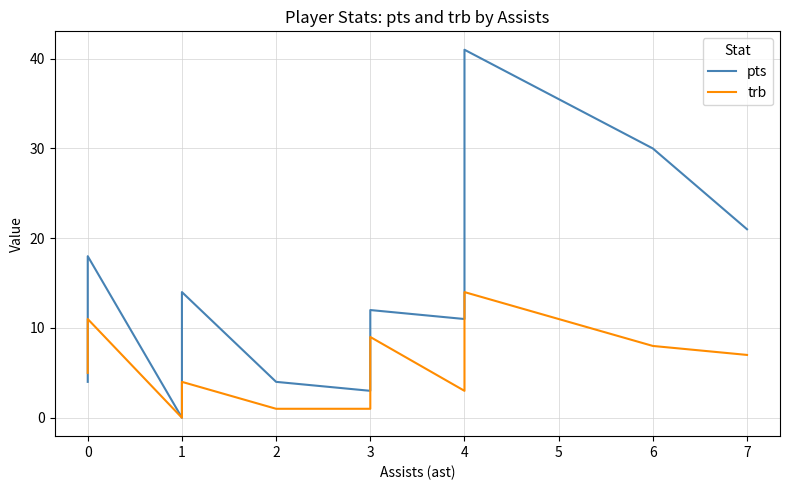

Reading right to left, what are all the values shown in this chart?

pts: 21	30	41	11	12	6	3	4	14	9	2	2	0	18	17	6	5	4
trb: 7	8	14	3	9	2	1	1	4	2	1	1	0	11	8	7	6	5